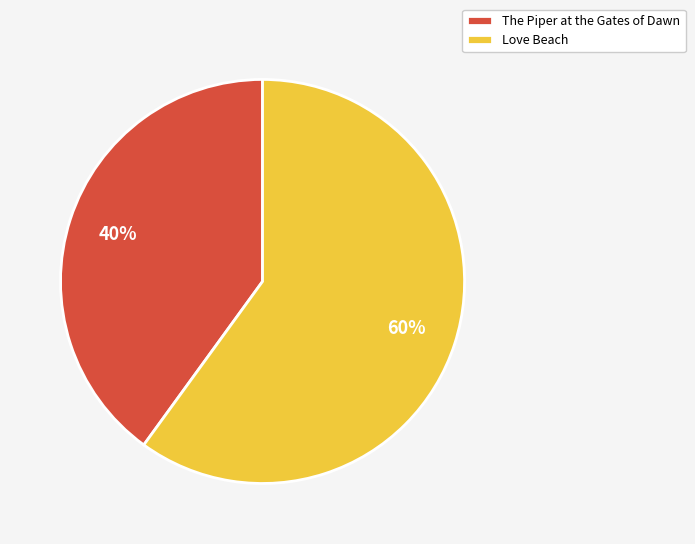

Count the number of slices in the pie.

2